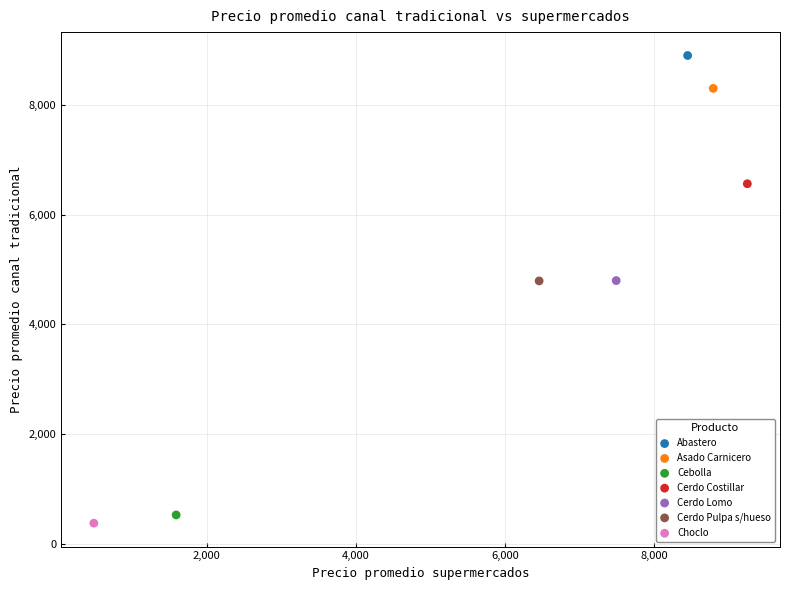

Which series contains the lowest Y value?

Choclo